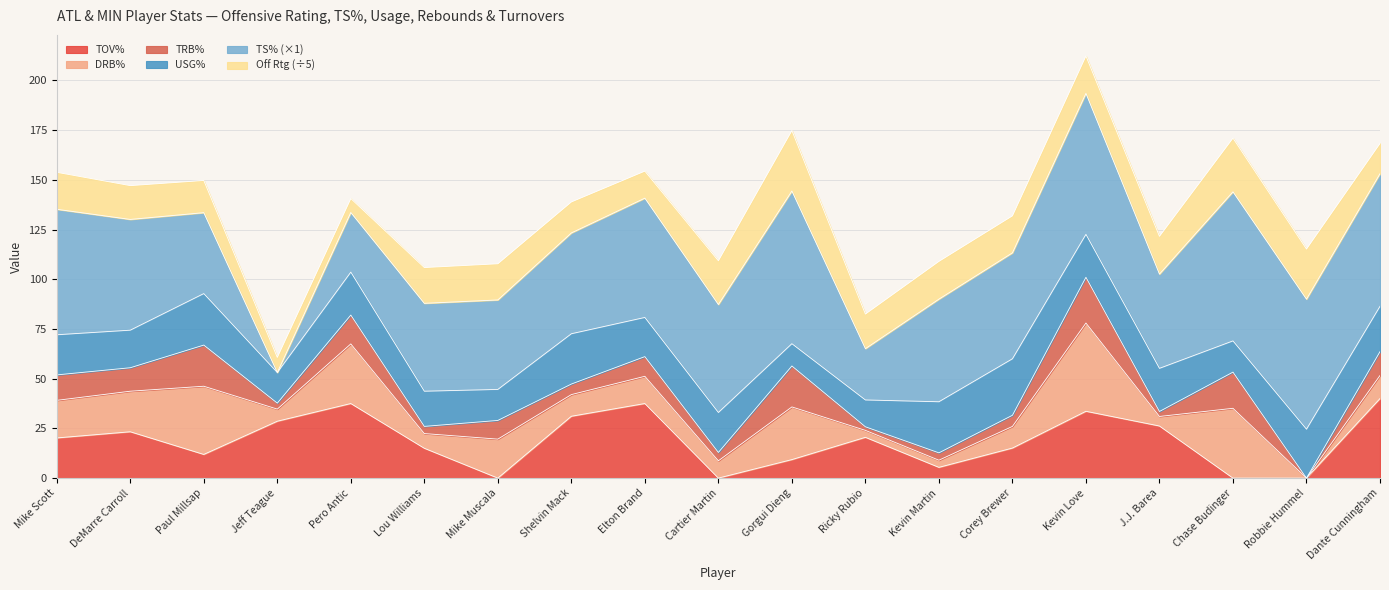

What is the difference between the maximum and second lowest values in the ts_pct series?

51.0